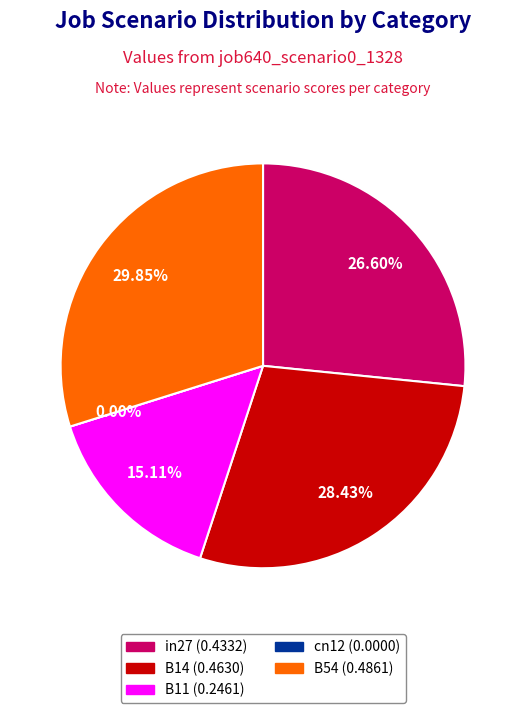

Rank the categories by value from highest to lowest.

B54, B14, in27, B11, cn12